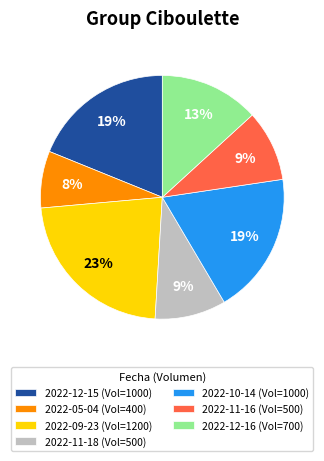

Is the sum of 2022-10-14 (Vol=1000) and 2022-11-16 (Vol=500) greater than half?

No